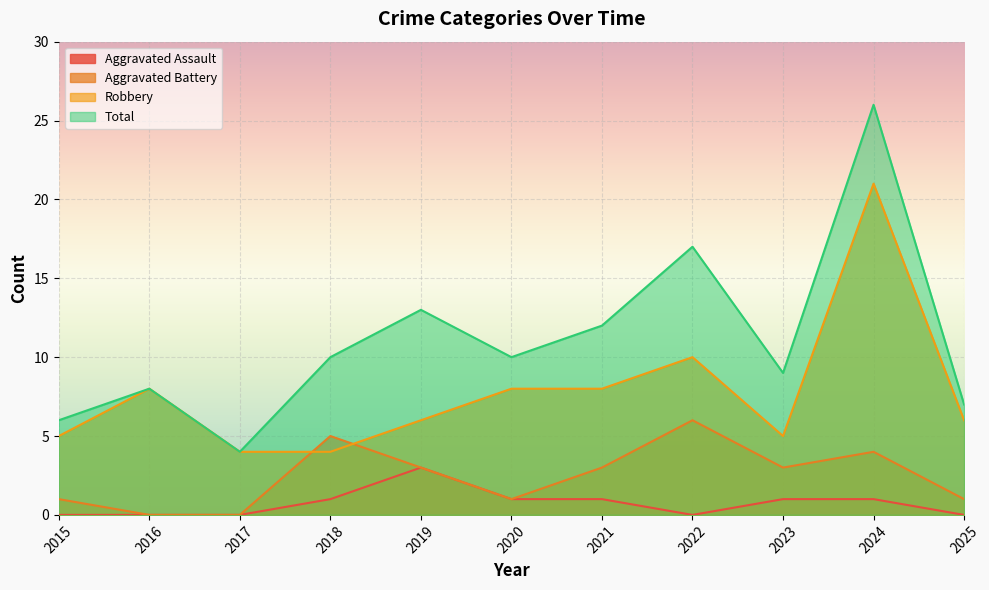

How many Aggravated Assault values are between 0 and 1?

10